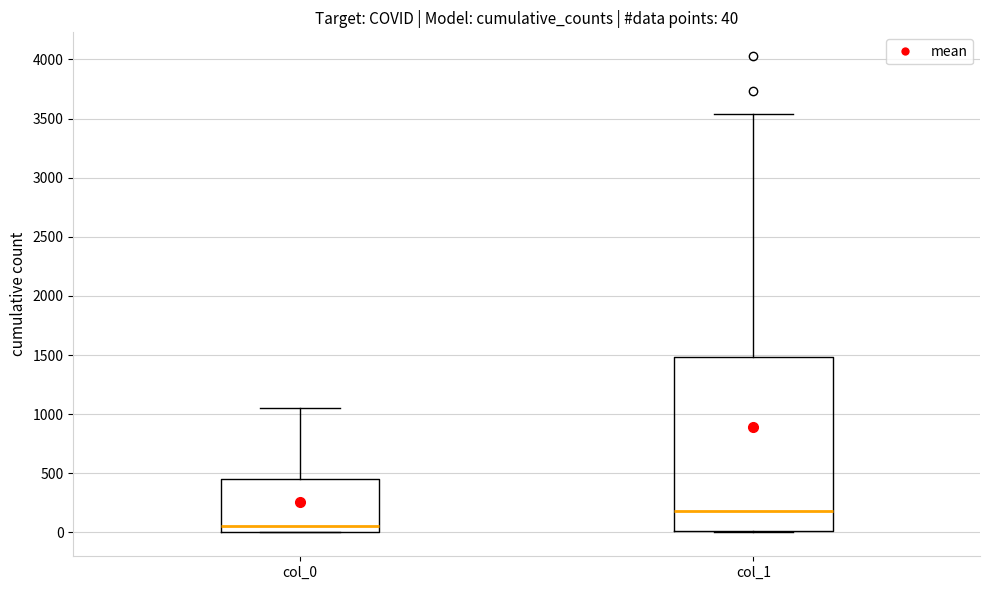

Which box is the tallest, from its lower edge to its upper edge?

col_1